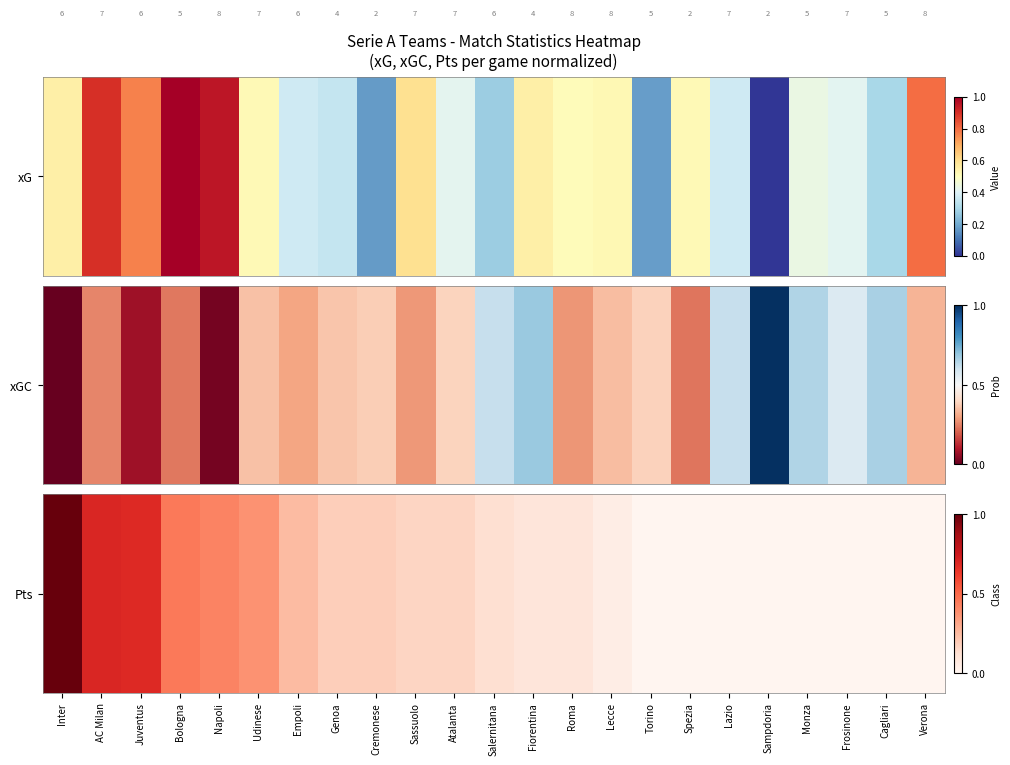

What is the approximate value at Atalanta?

0.2